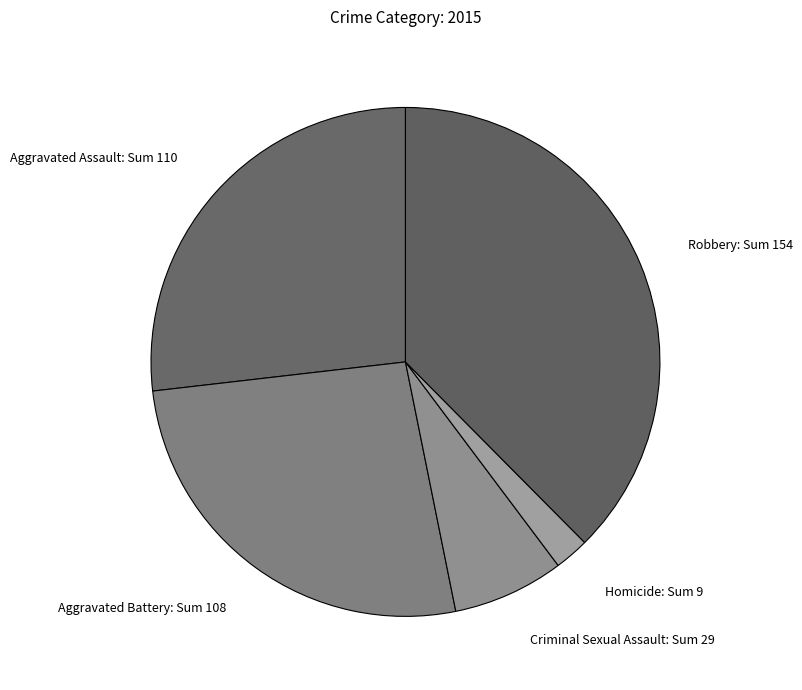

Which has a higher value, Aggravated Battery: Sum 108 or Robbery: Sum 154?

Robbery: Sum 154